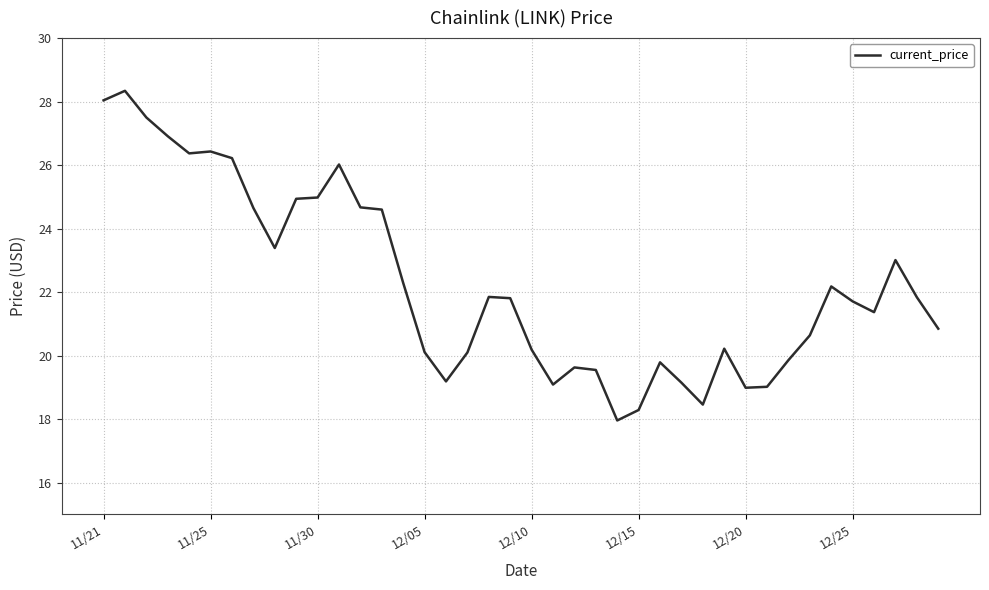

How many lines are shown in the chart?

1